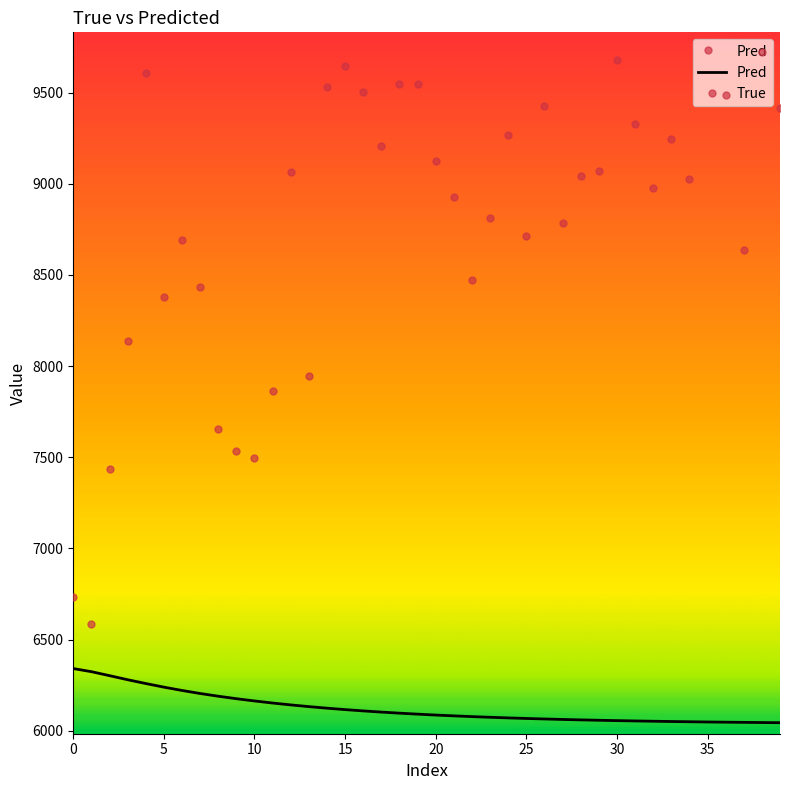

True or false: Pred and True cross at least once.

False